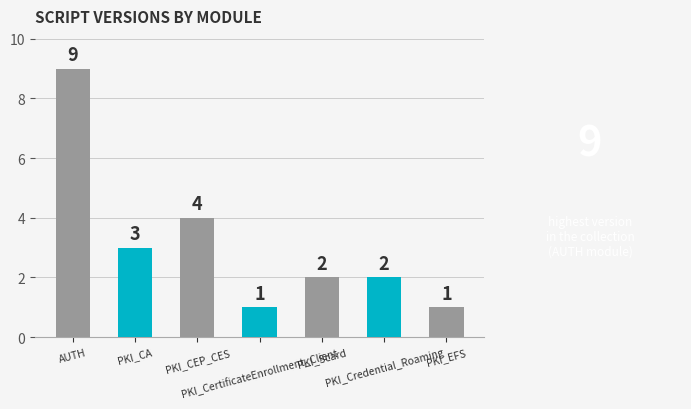

Read the value at PKI_Scard.

2